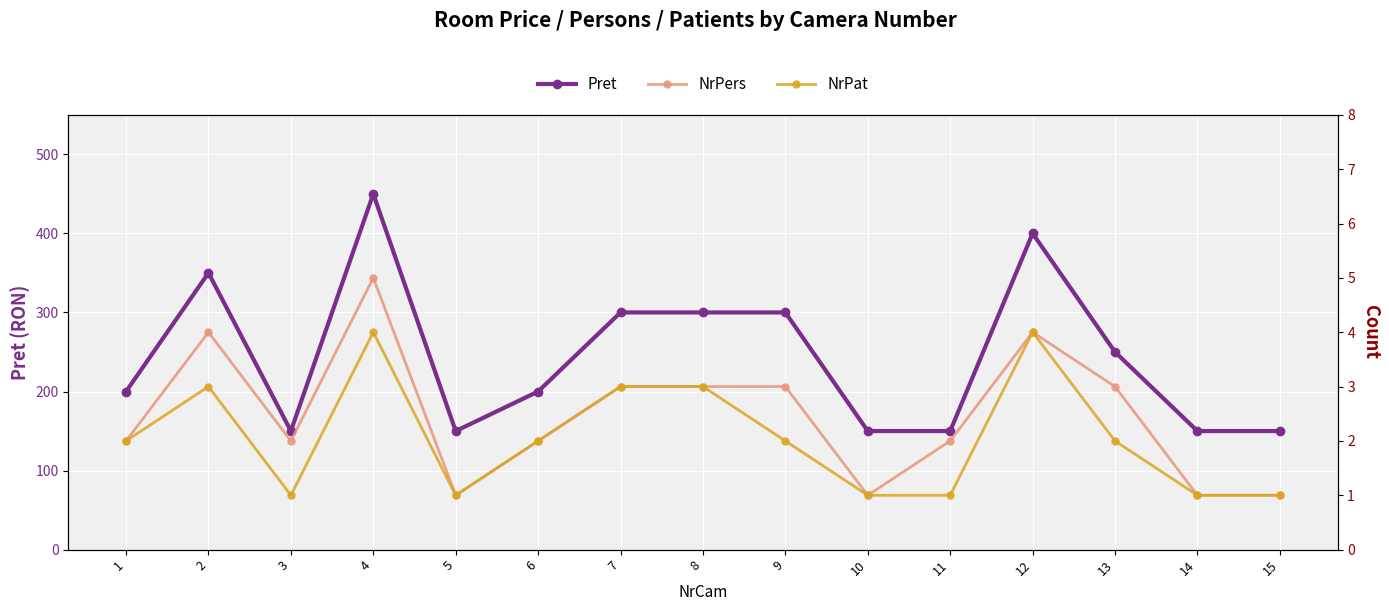

Is the value of NrPat at 8 greater than the value of Pret at 2?

No